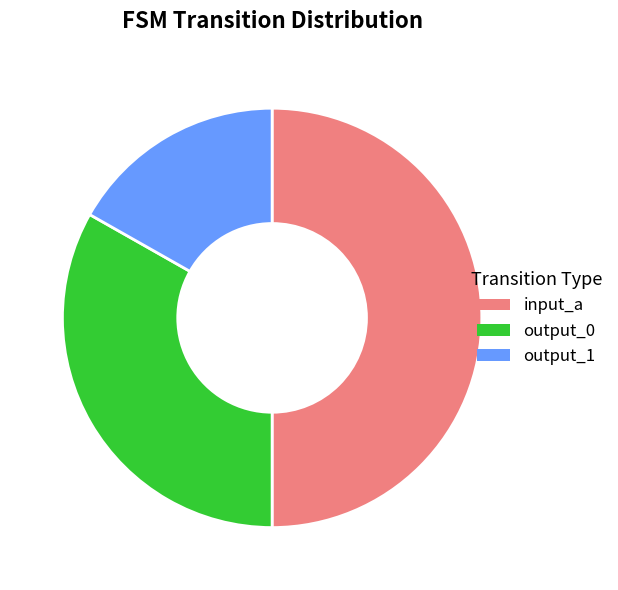

How many segments does this pie chart have?

3